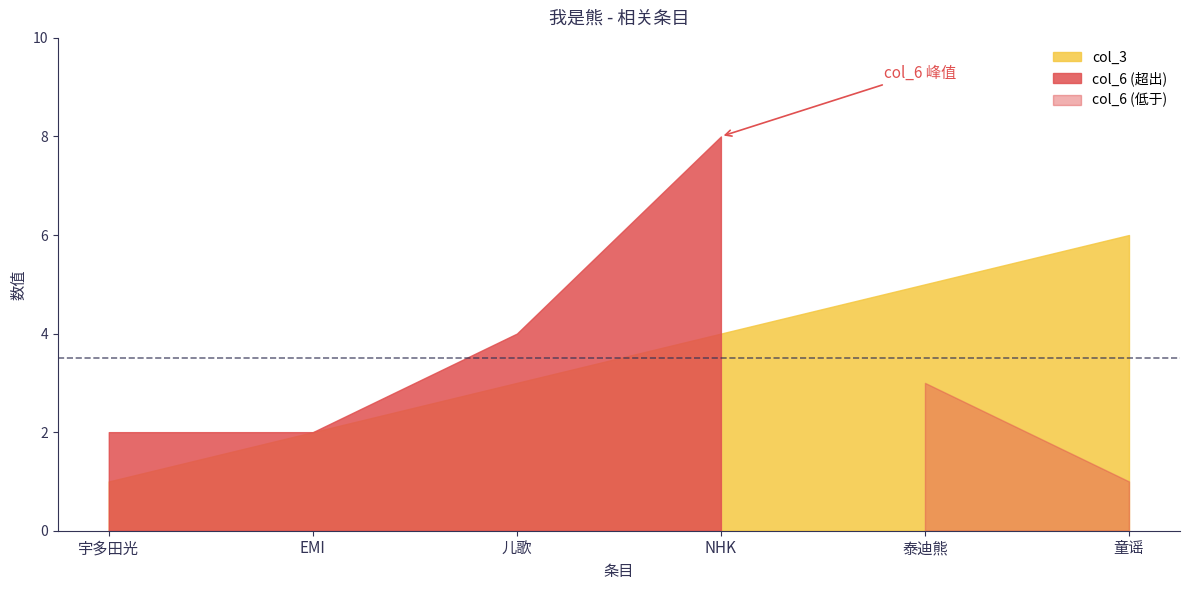

What is the minimum value shown in the chart?

1